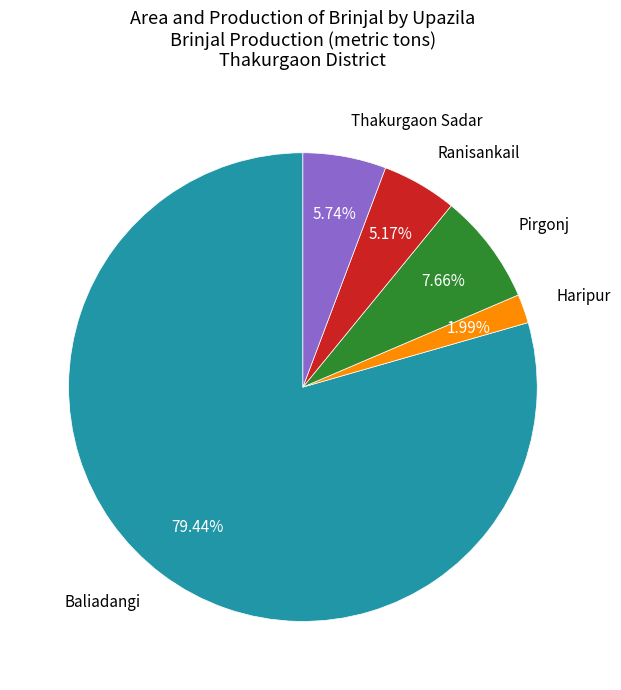

Does any single category account for the majority?

Yes